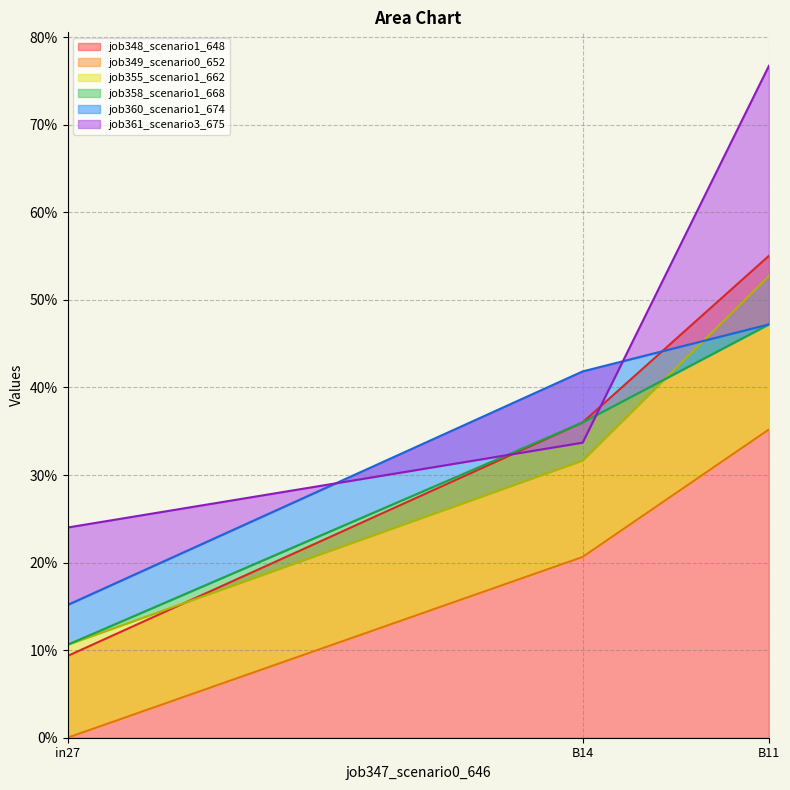

Is it true that job361_scenario3_675 equals 0.2 at B14?

False